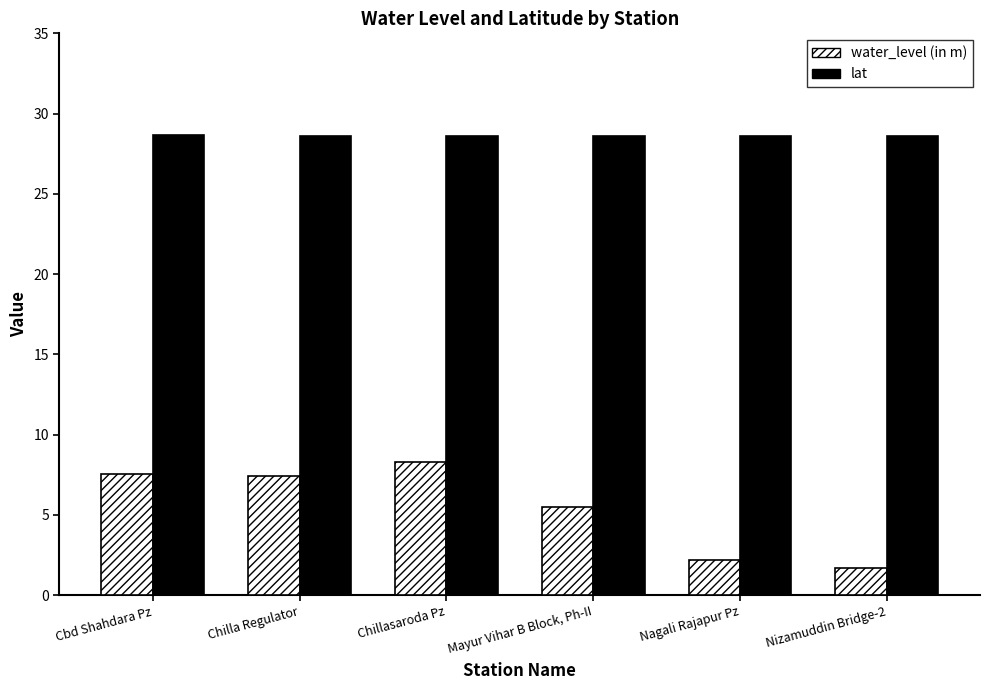

How many values in the water_level (in m) series exceed 7?

3